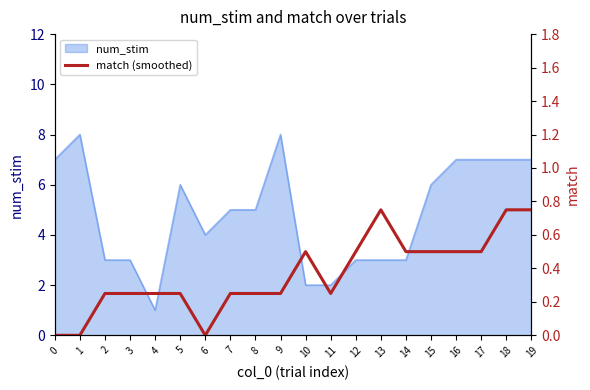

Is it true that num_stim equals 1 at 14?

False